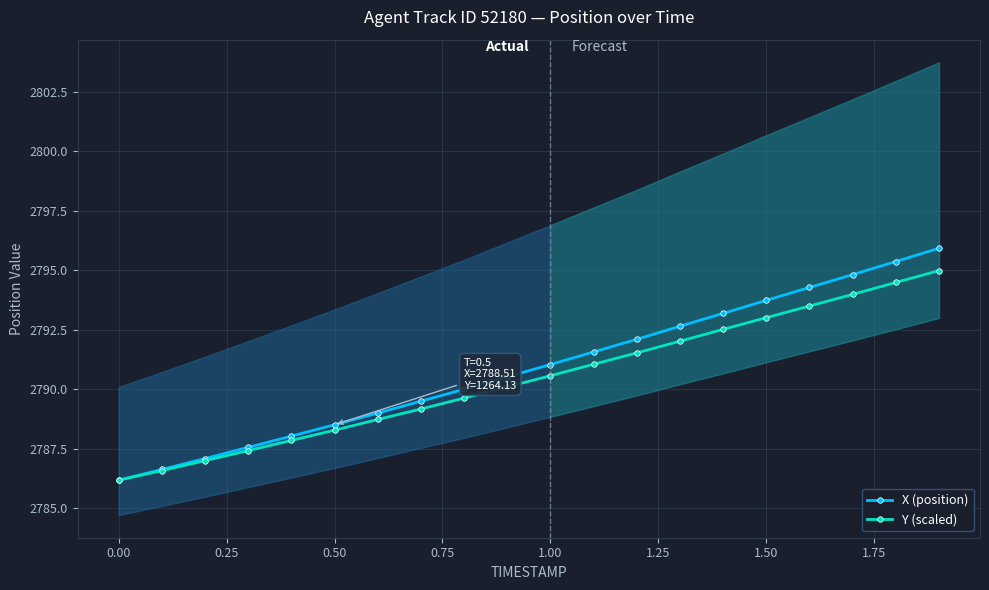

True or false: X (position) has more than 0 interior local peaks.

False